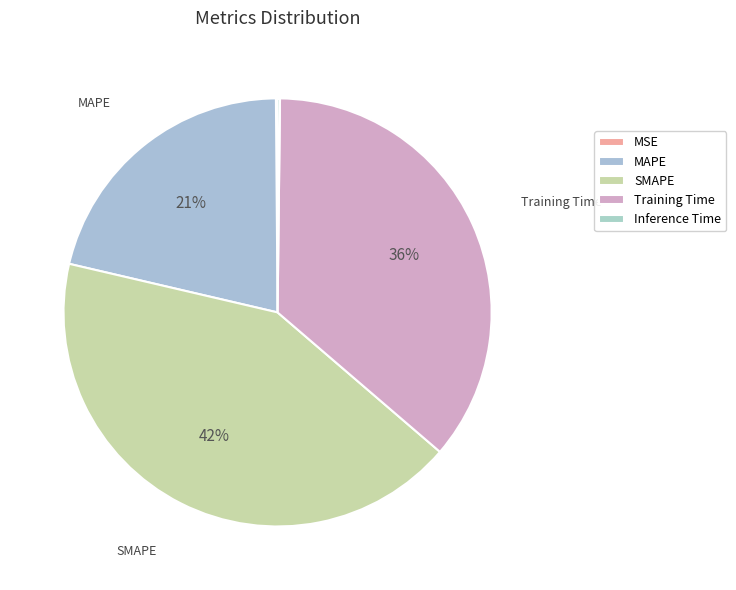

Which category has the biggest portion of the pie?

SMAPE